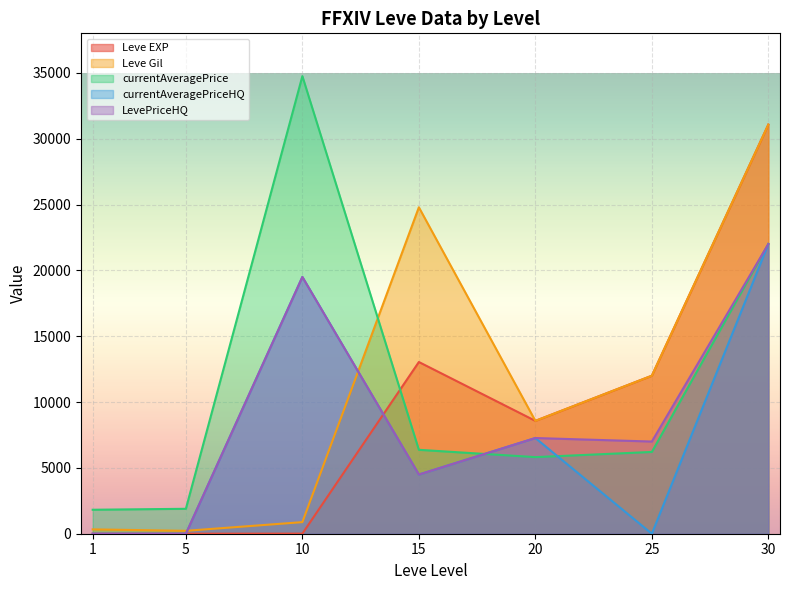

What are all the series names shown in the legend?

Leve EXP, Leve Gil, currentAveragePrice, currentAveragePriceHQ, LevePriceHQ